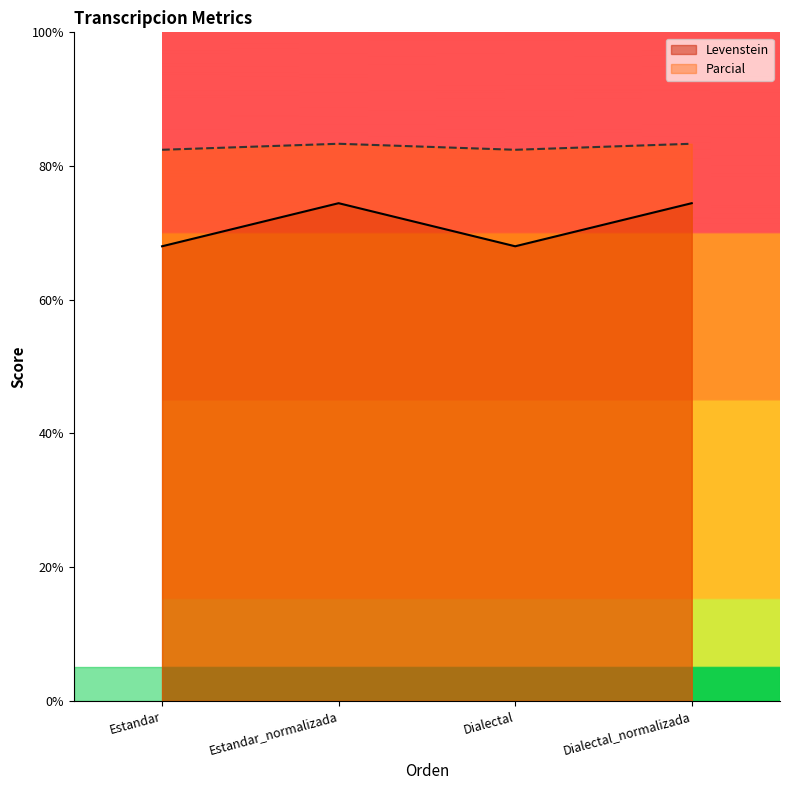

Is it true that Parcial equals 83.3 at Dialectal_normalizada?

True